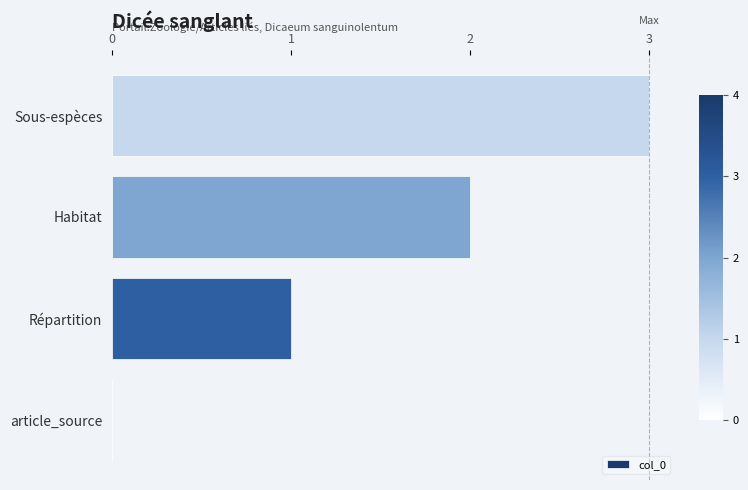

What is the ratio of the value at Habitat to the value at Sous-espèces?

0.7